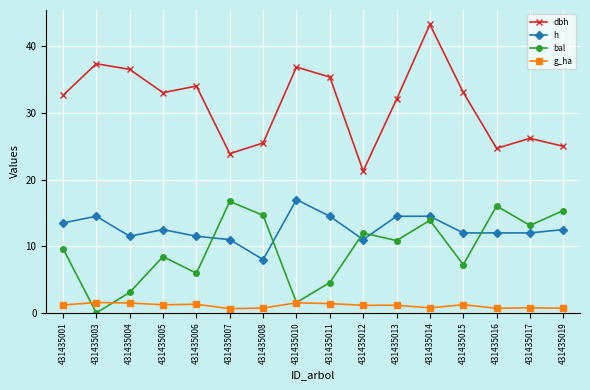

Is it true that h equals 12.0 at 431435015?

True